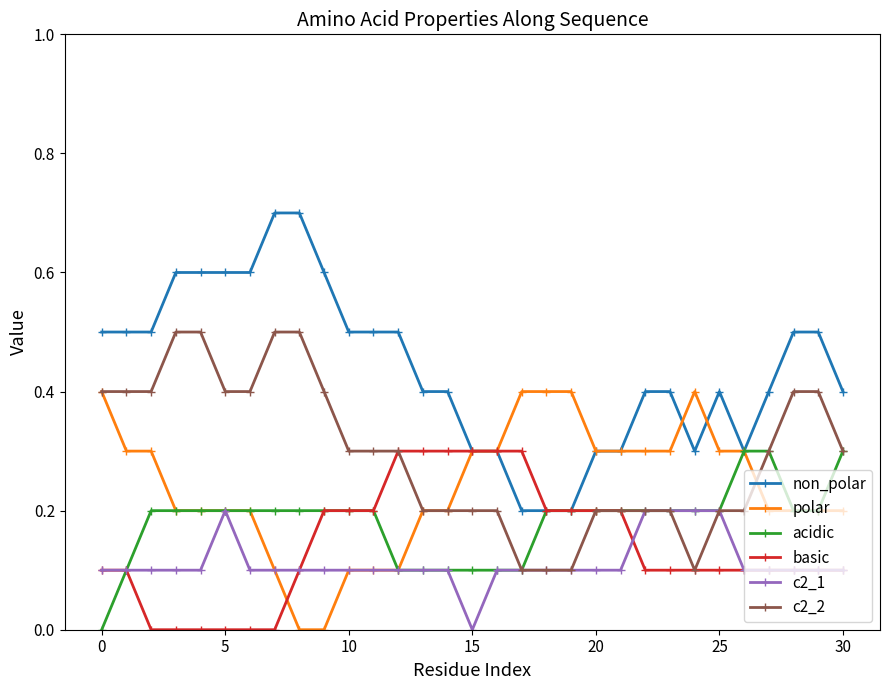

Which series has the largest total across all categories?

non_polar